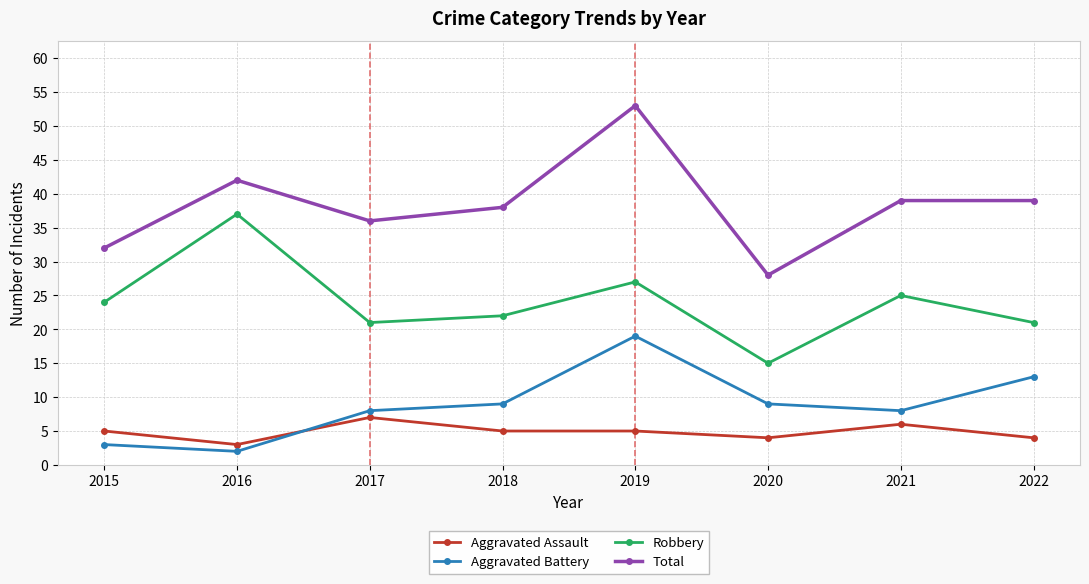

How many lines are shown in the chart?

4